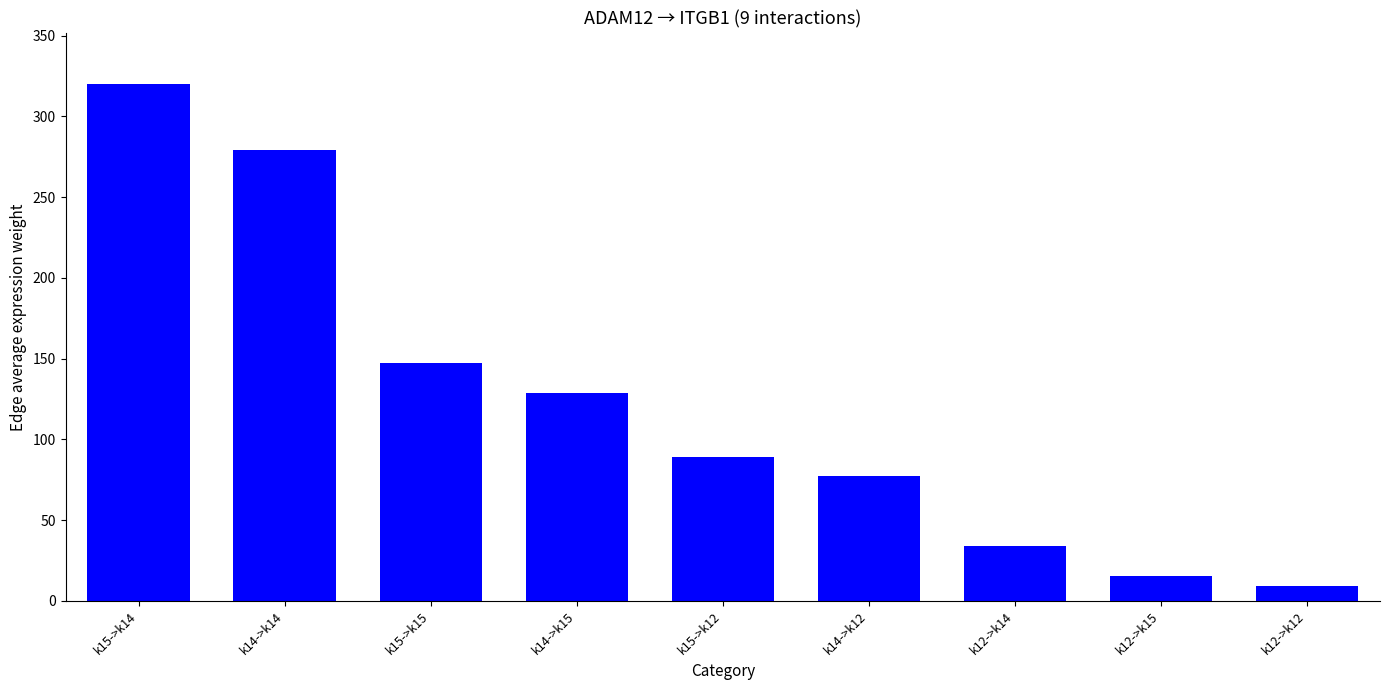

What is the average value?

122.3